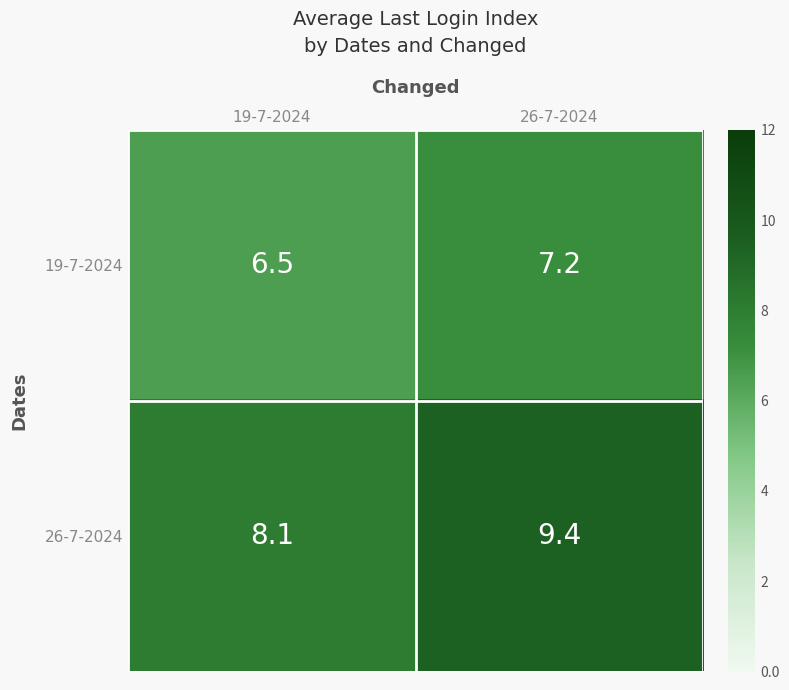

True or false: 26-7-2024 has a value of 9.4 at 26-7-2024.

True